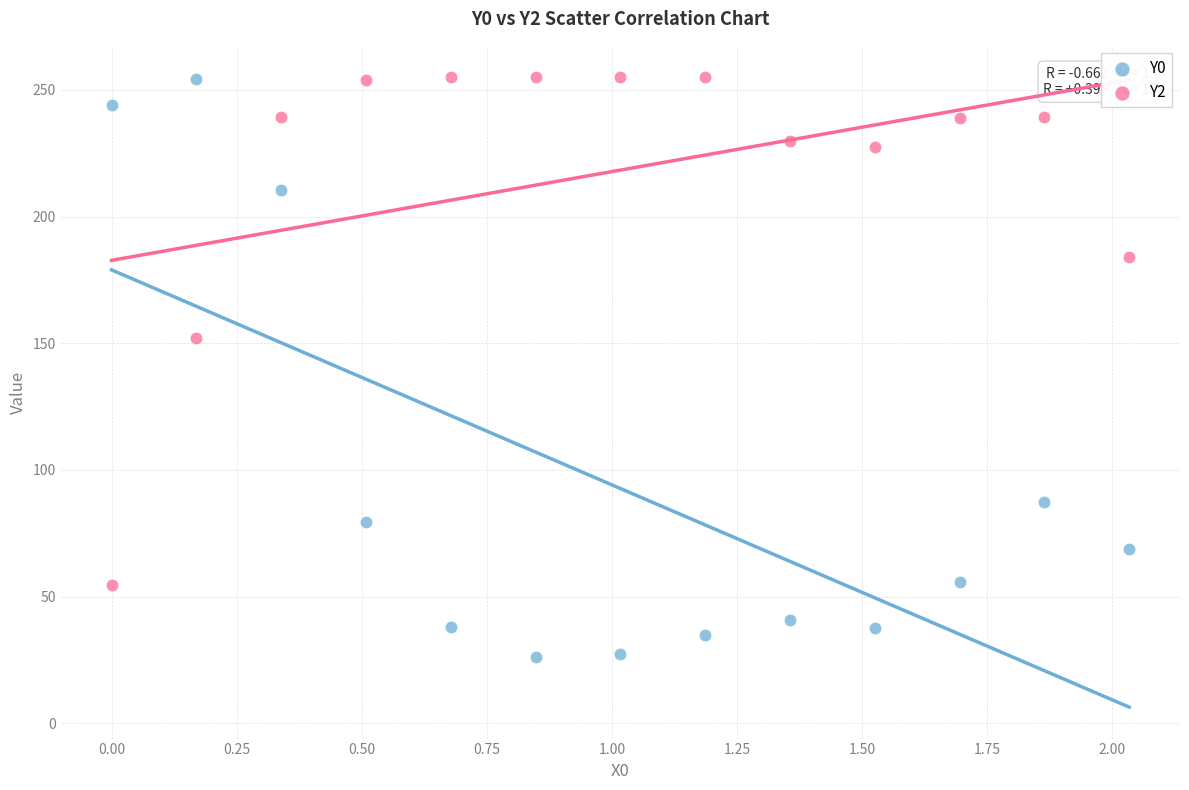

What is the X range (max minus min) for the scatter plot?

2.0